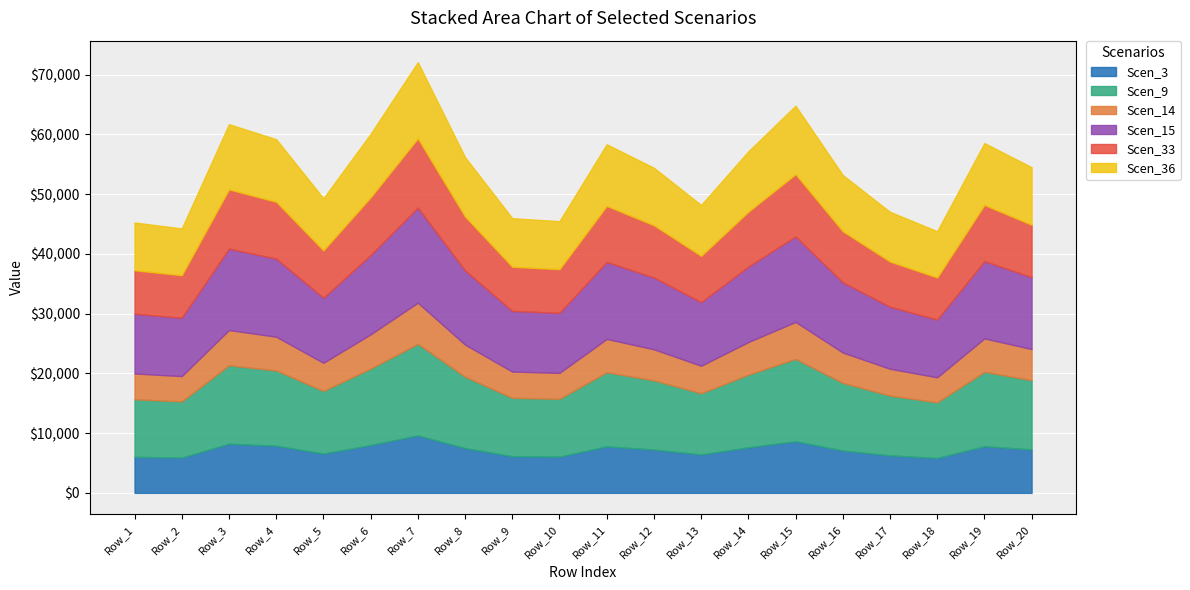

True or false: Scen_3 has a value of 8228.9 at Row_3.

True